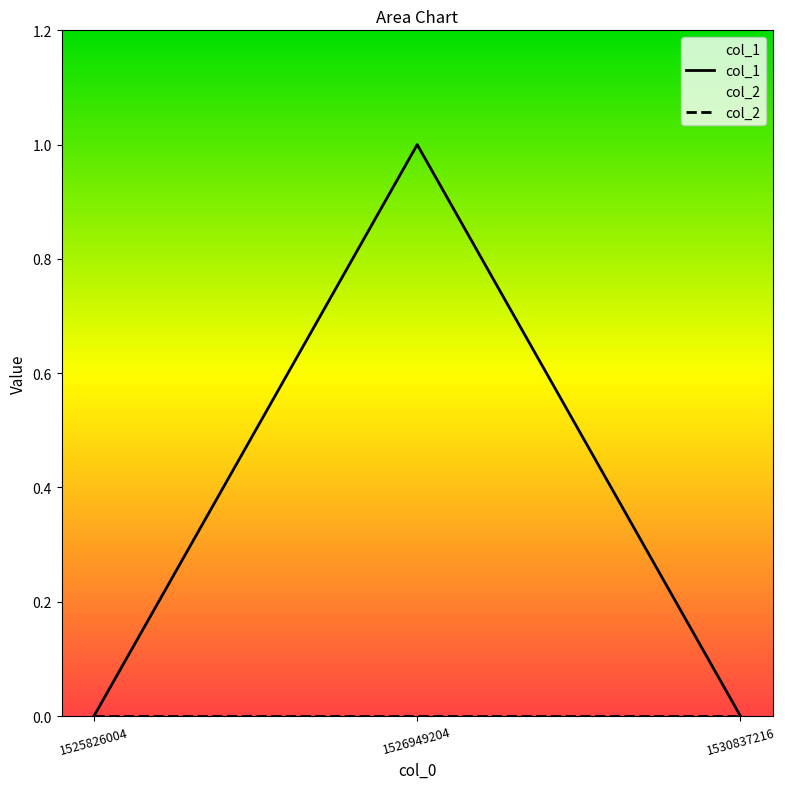

Reading left to right, list all the values displayed in this chart.

0	1	0